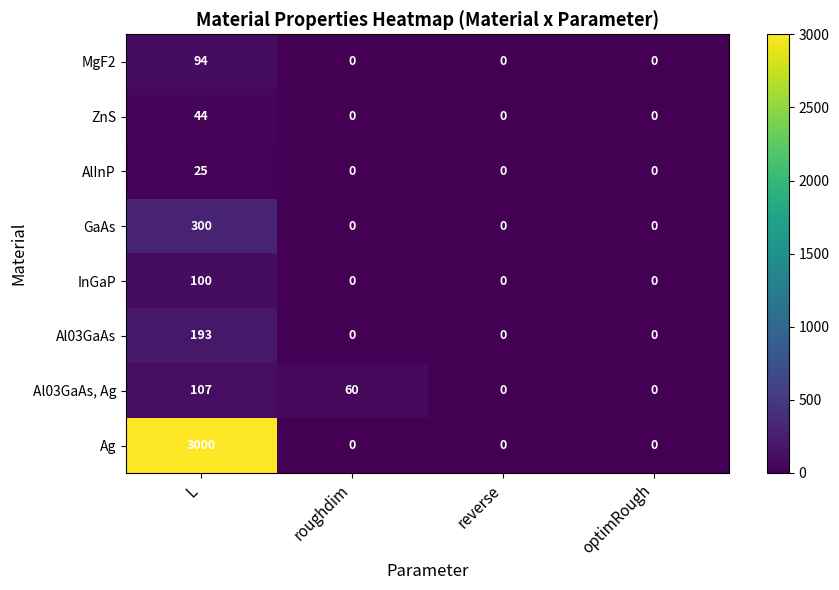

Between roughdim and reverse, which series saw the biggest shift?

Al03GaAs, Ag